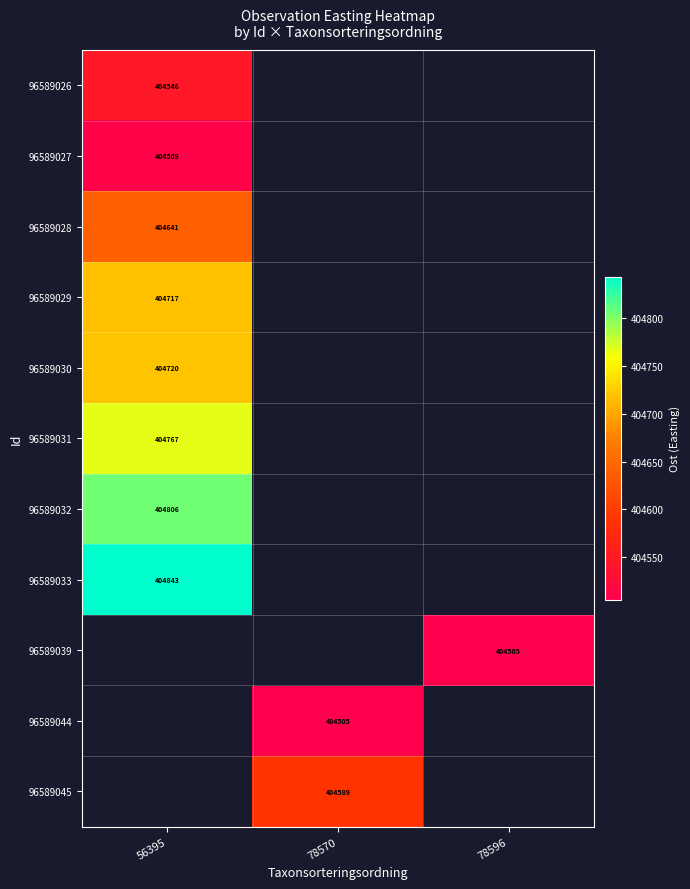

At which category does the chart reach its minimum across all series?

78596